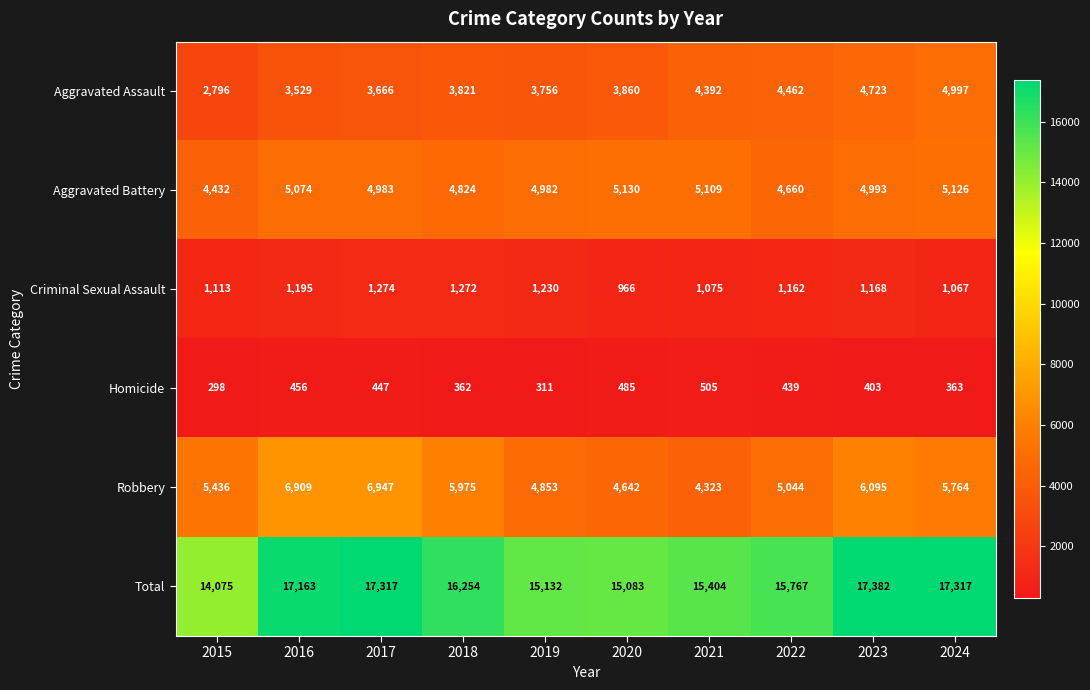

What is the maximum value shown in the chart?

17382